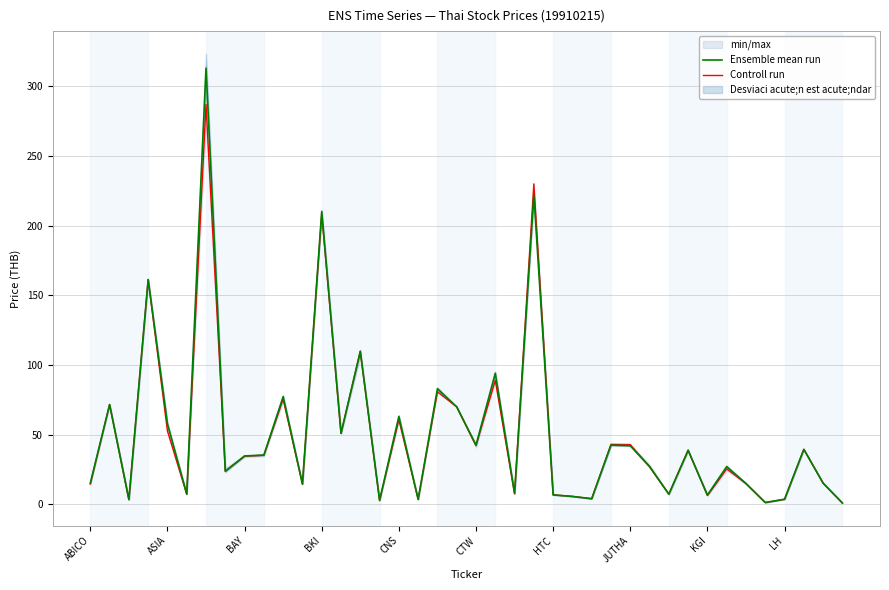

Read the Ensemble mean run value at BKI.

210.2